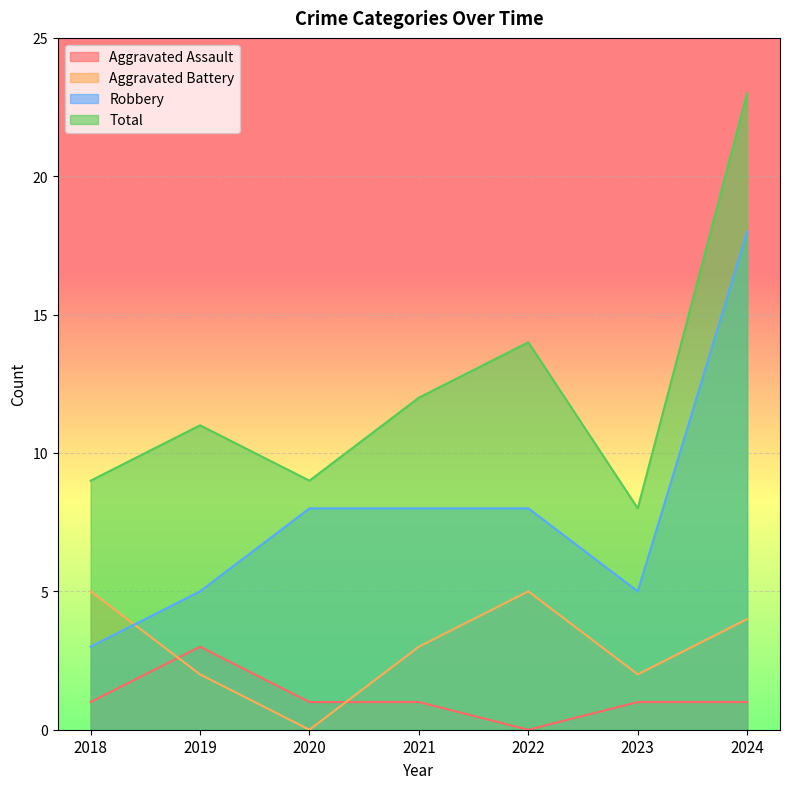

Is the value of Aggravated Battery at 2021 greater than the value of Robbery at 2021?

No